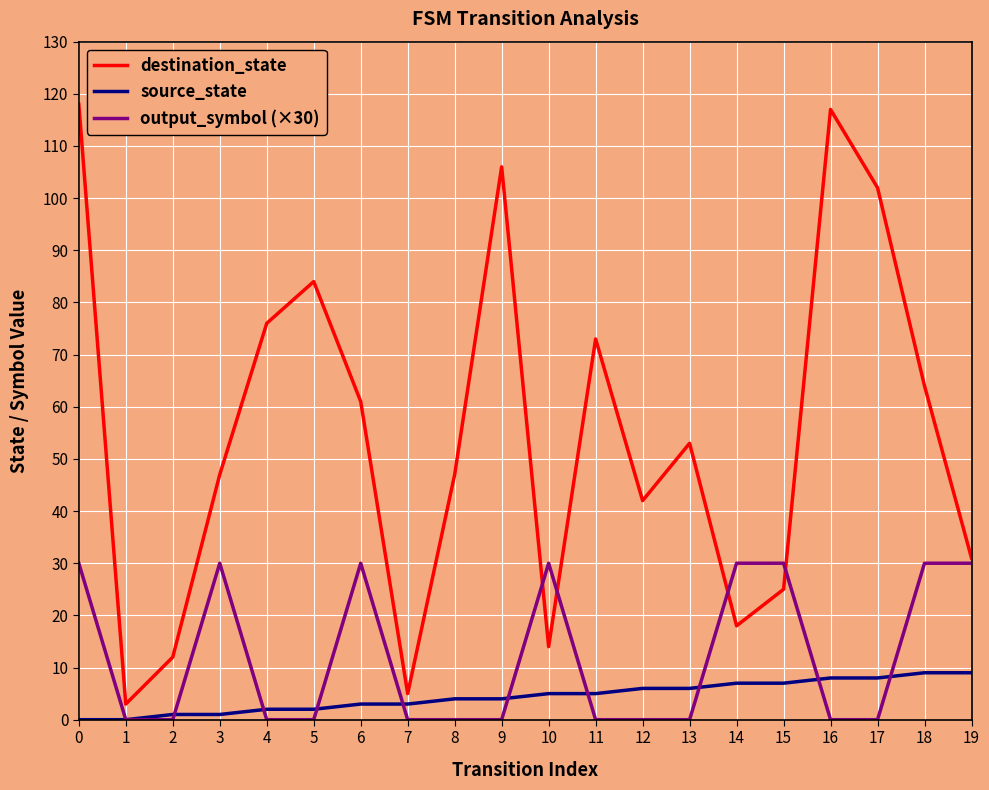

Where is the first local maximum for destination_state?

5